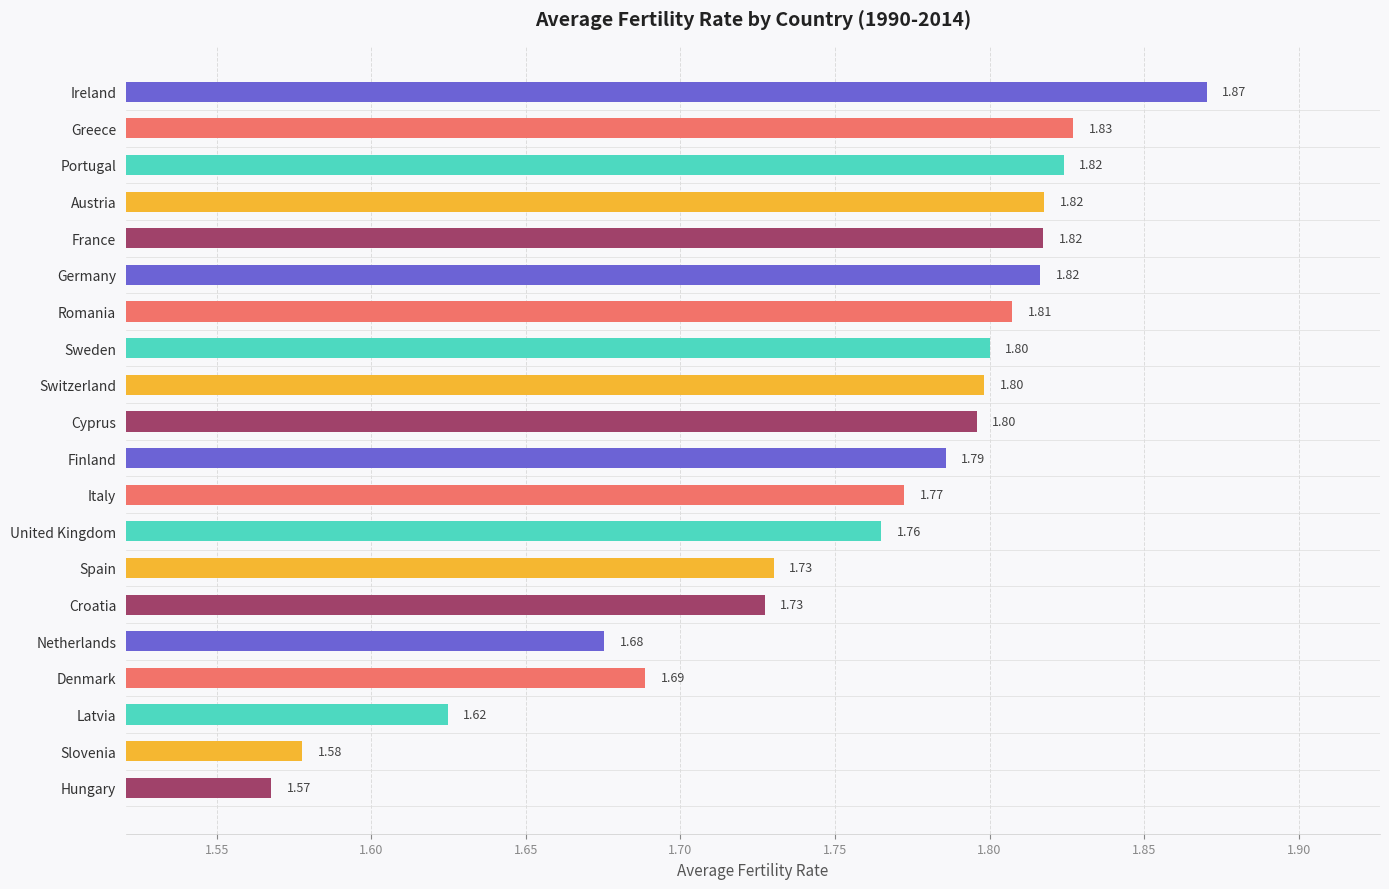

What is the ratio of the value at France to the value at Latvia?

1.1